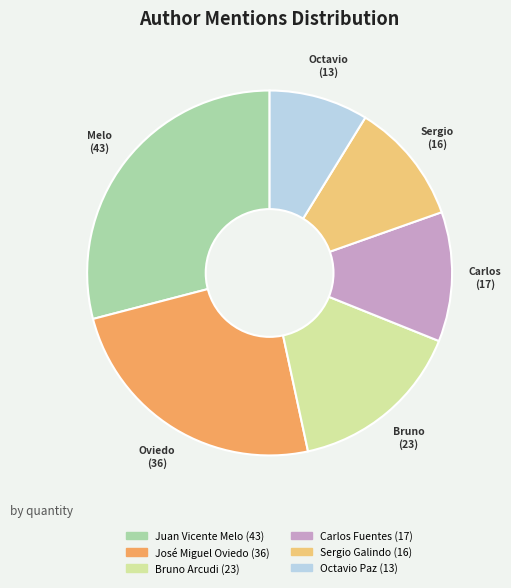

Which category has the biggest portion of the pie?

Juan Vicente Melo